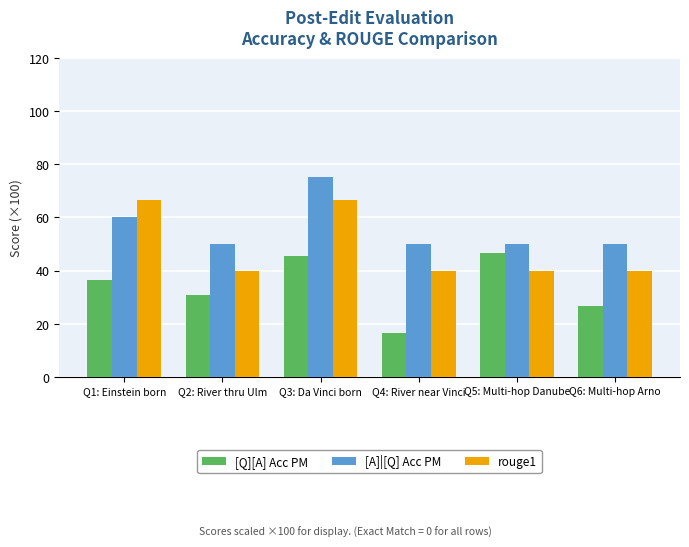

Rank the series at Q4: River near Vinci from highest to lowest value.

[A]|[Q] Acc PM, rouge1, [Q][A] Acc PM